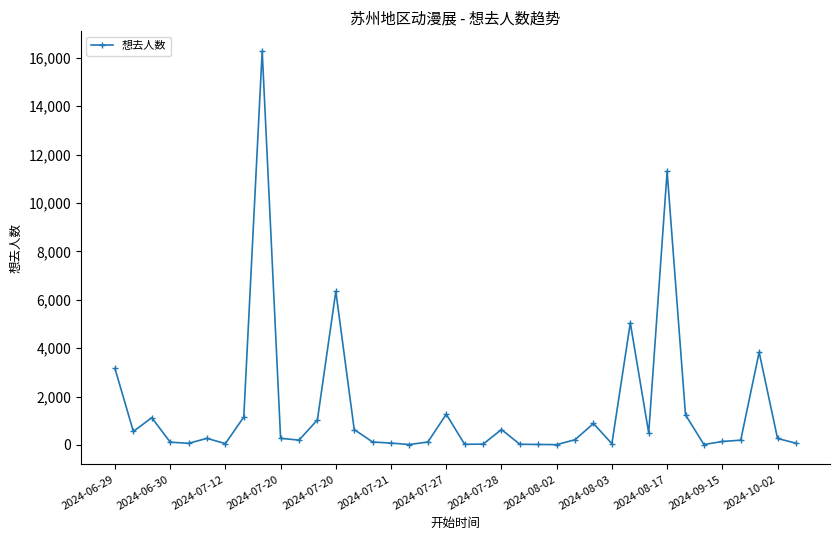

What is the sum of all values?

57476